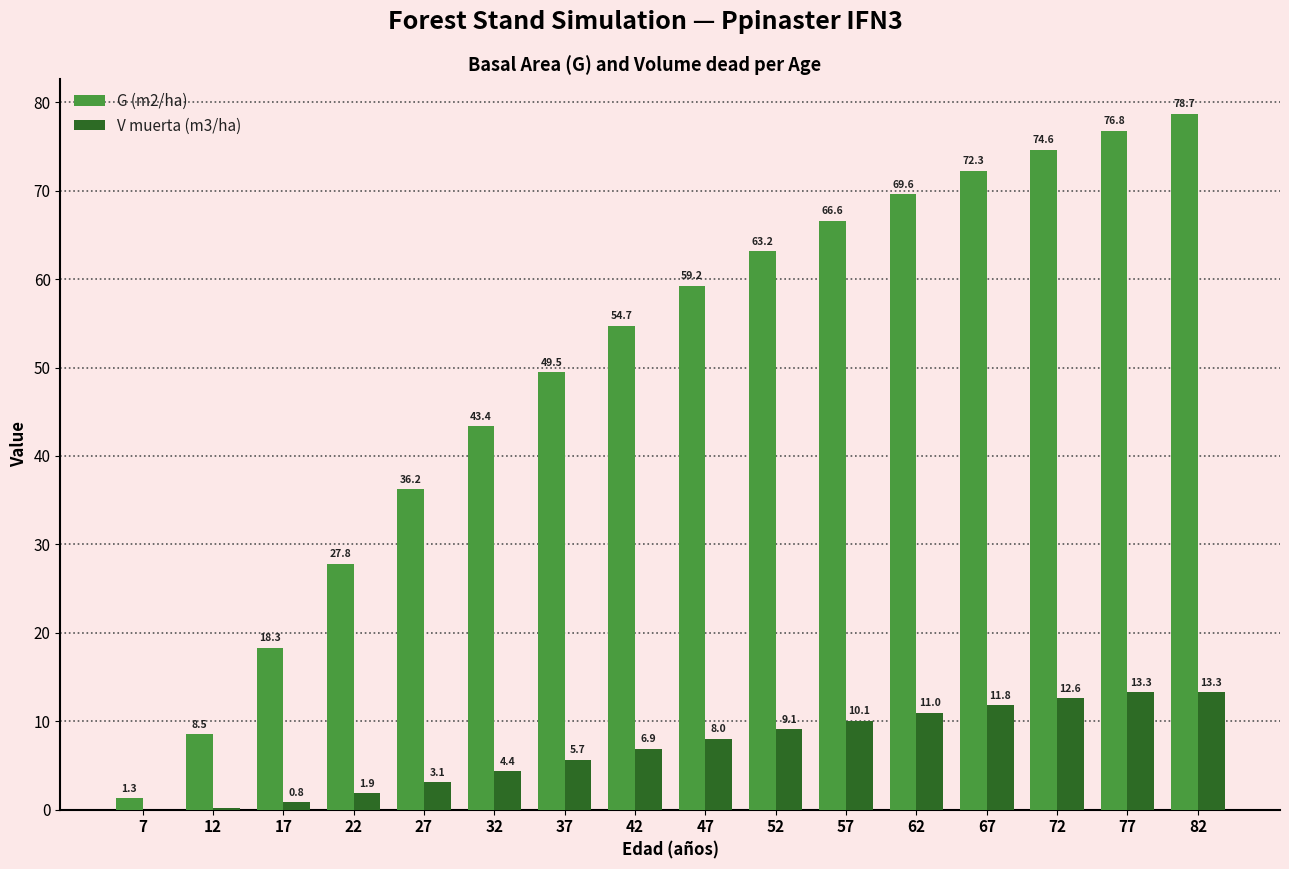

True or false: G (m2/ha) has a value of 91.1 at 42.

False